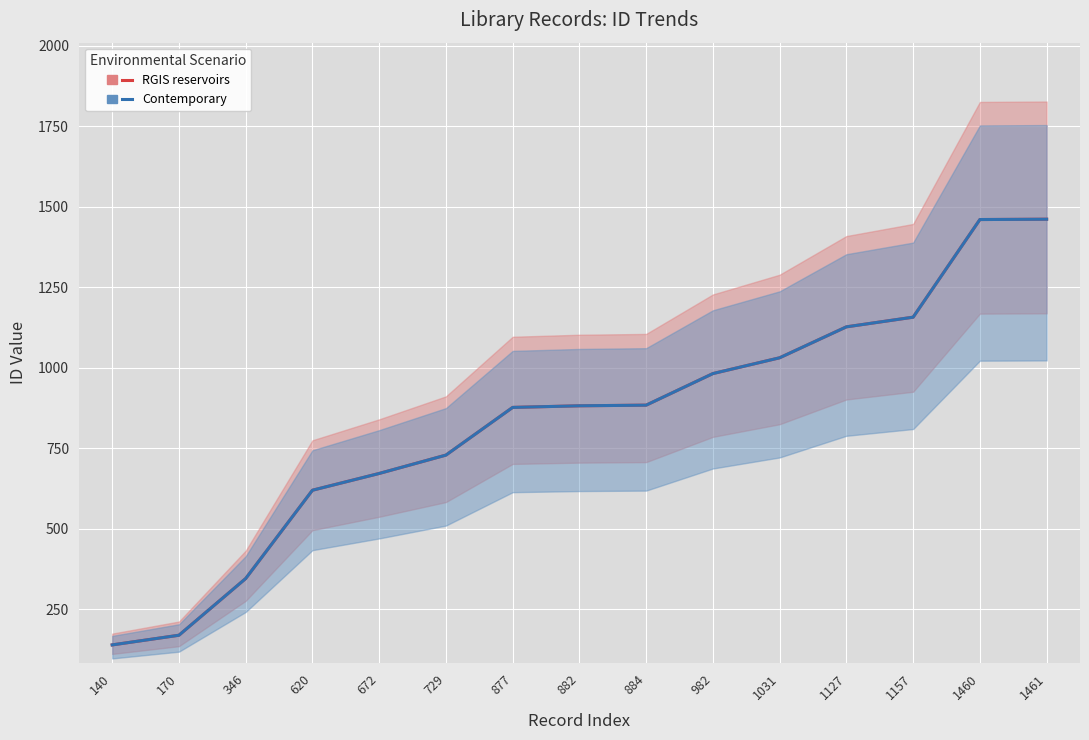

At which label does Contemporary first exceed 882?

884